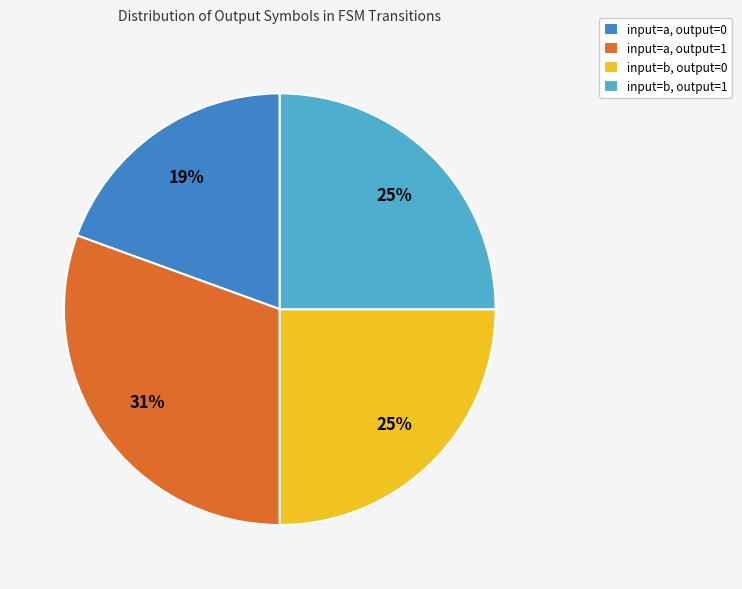

Which category has the smallest portion of the pie?

input=a, output=0